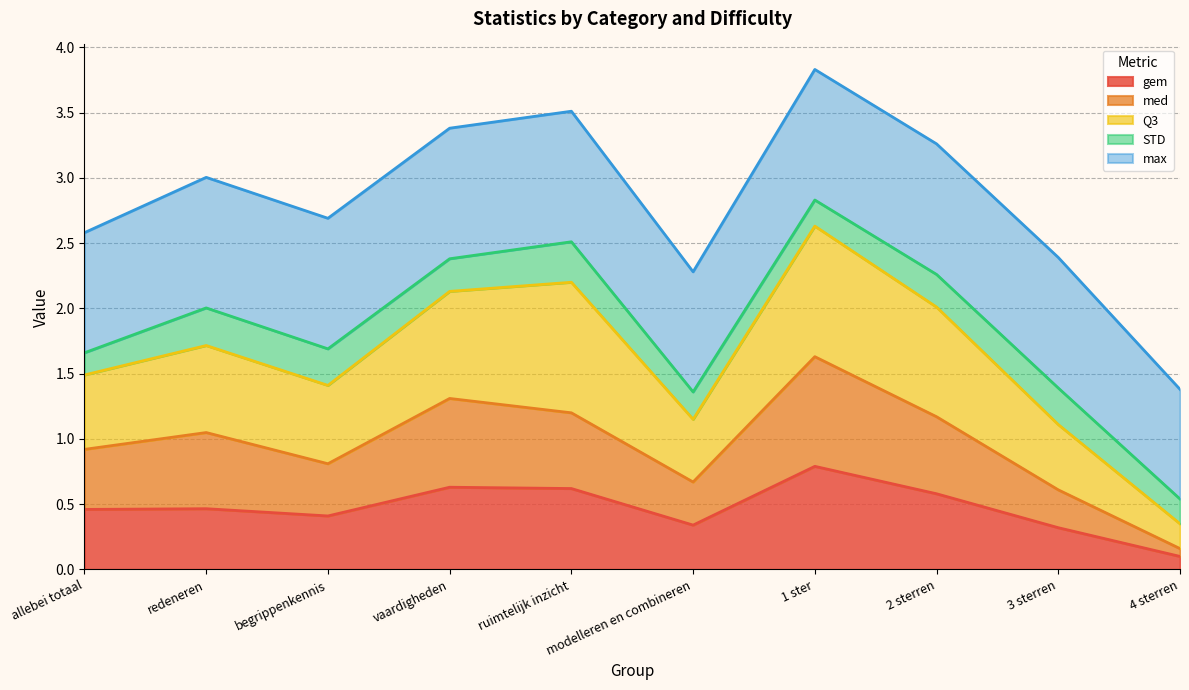

What is the difference between the med values at allebei totaal and 3 sterren?

0.3